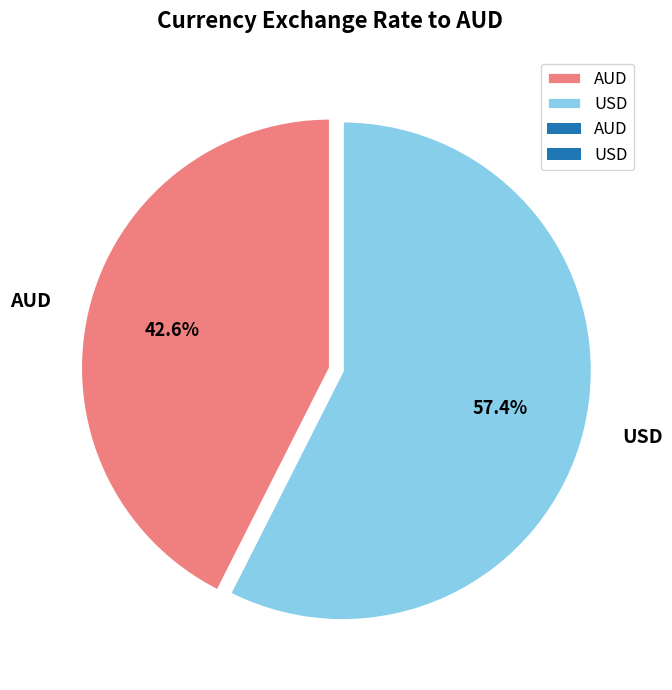

What is the majority slice?

USD